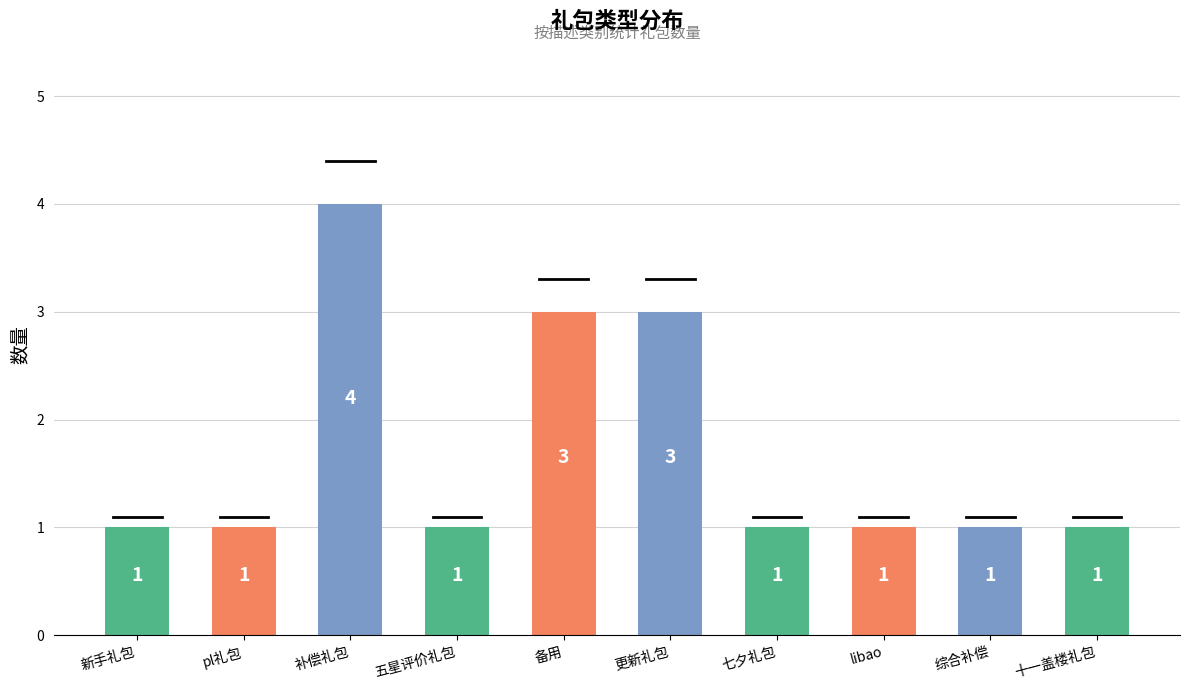

Reading right to left, what are all the values shown in this chart?

十一盖楼礼包=1	综合补偿=1	libao=1	七夕礼包=1	更新礼包=3	备用=3	五星评价礼包=1	补偿礼包=4	pl礼包=1	新手礼包=1